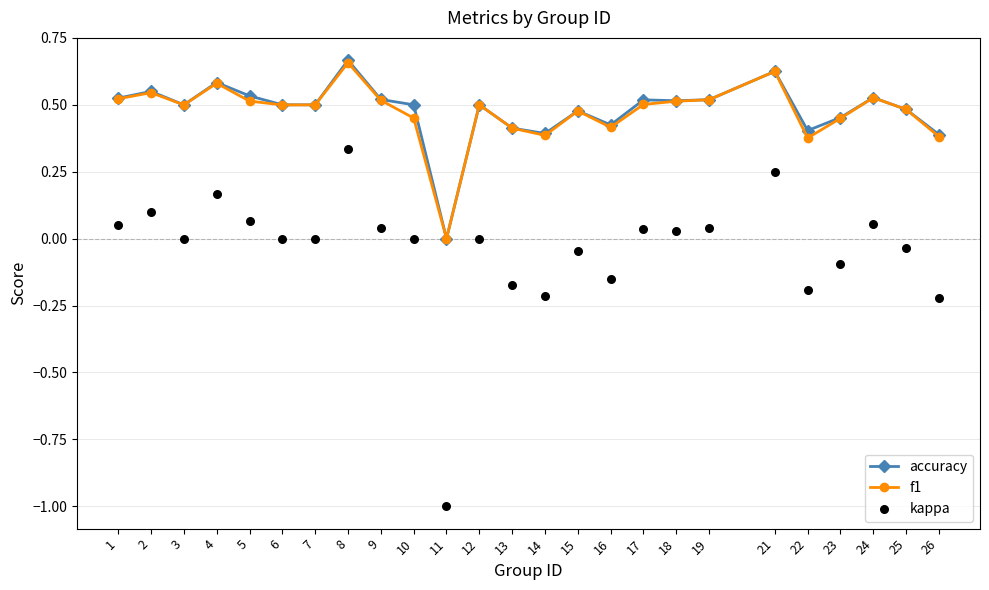

Which series reaches the minimum Y coordinate?

kappa